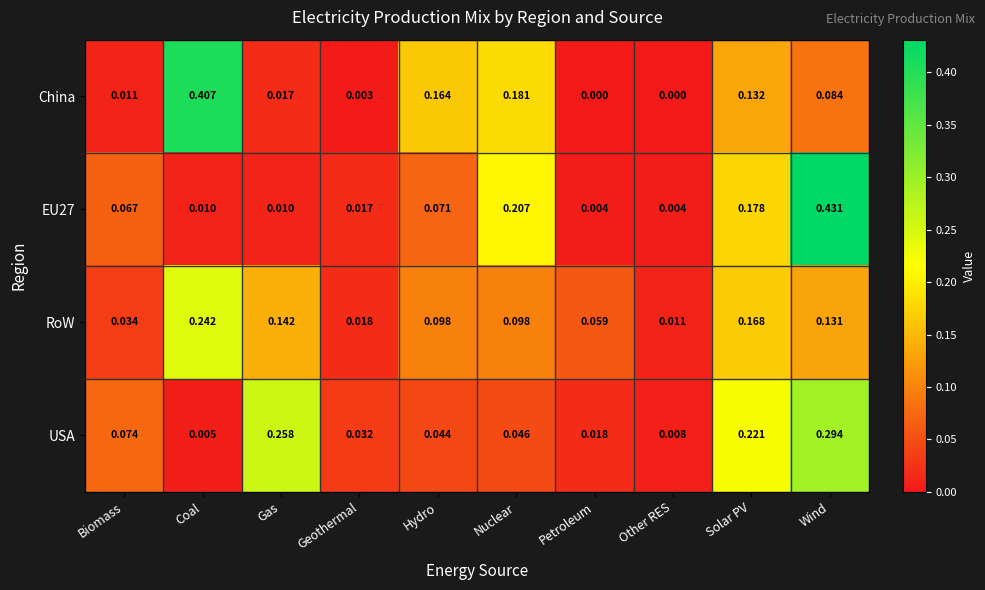

List the series in order of their peak value, highest first.

EU27, China, USA, RoW